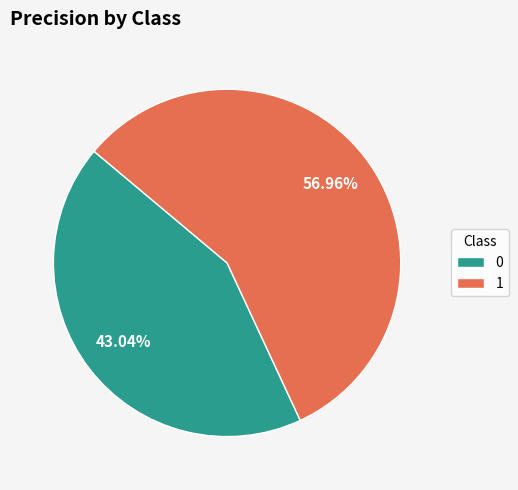

Is 0 the majority of the pie?

No